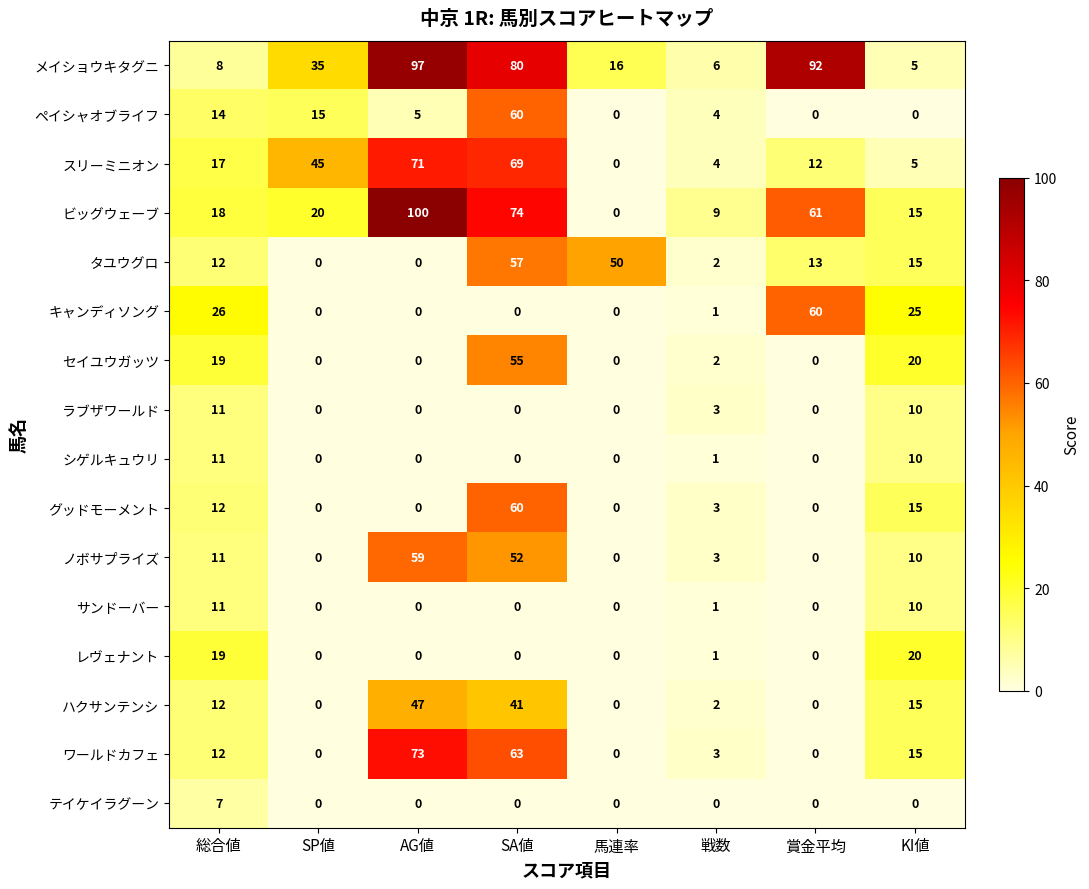

Which series has the largest total across all categories?

メイショウキタグニ